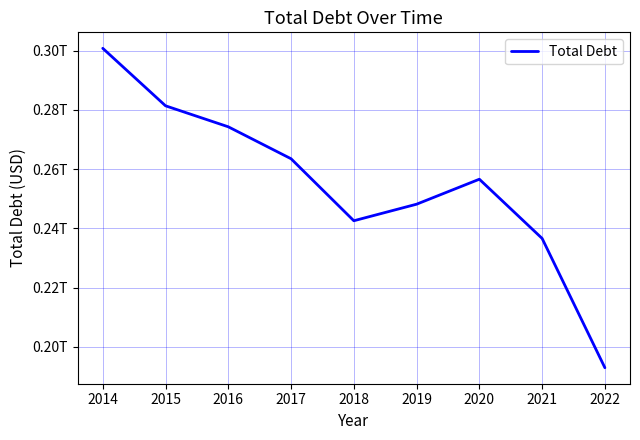

At which label does the data first exceed 256579000000?

2014